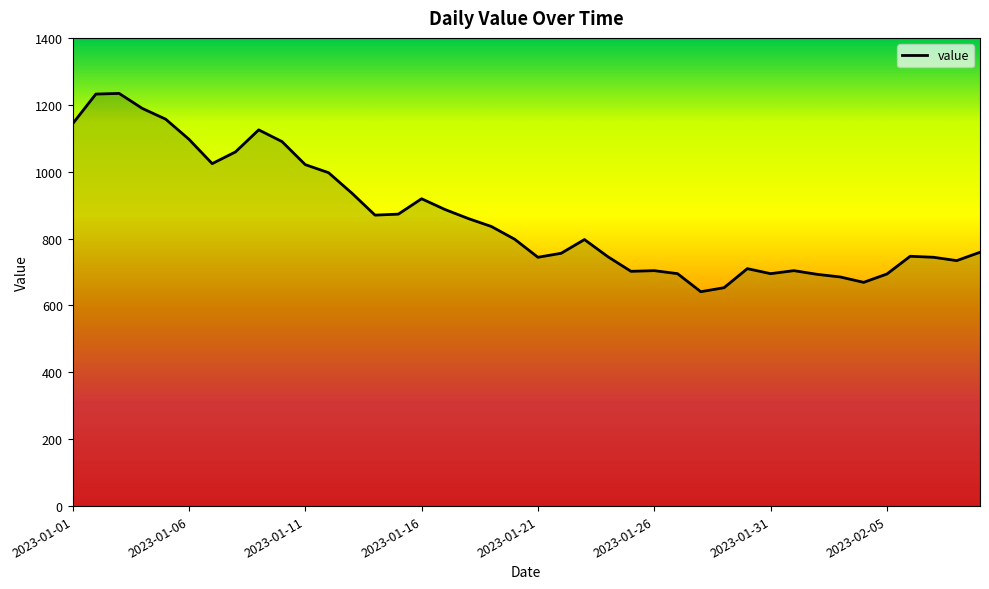

What is the smallest value displayed?

641